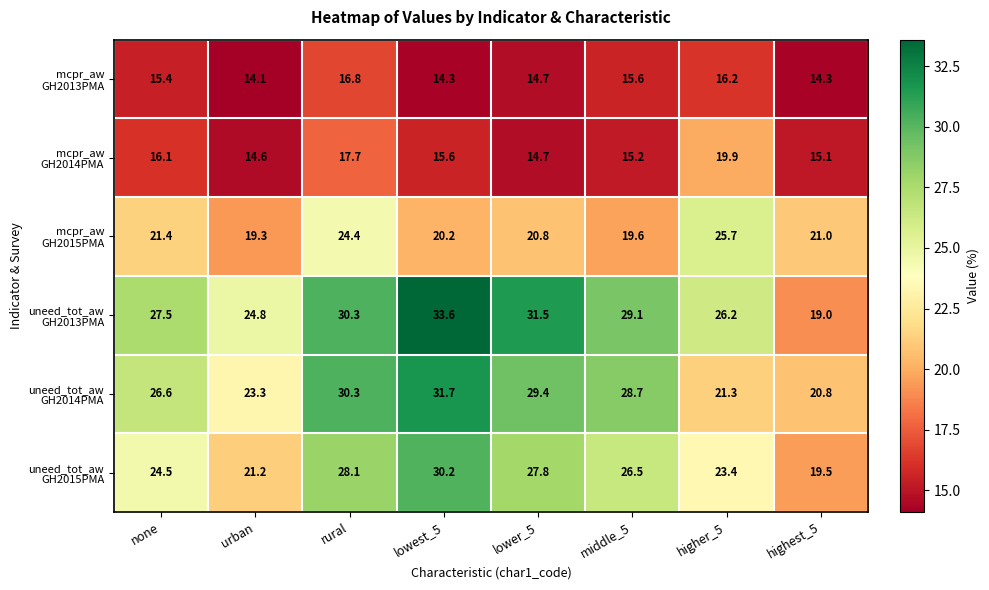

What is the spread (max minus min) of values at lower_5?

16.8